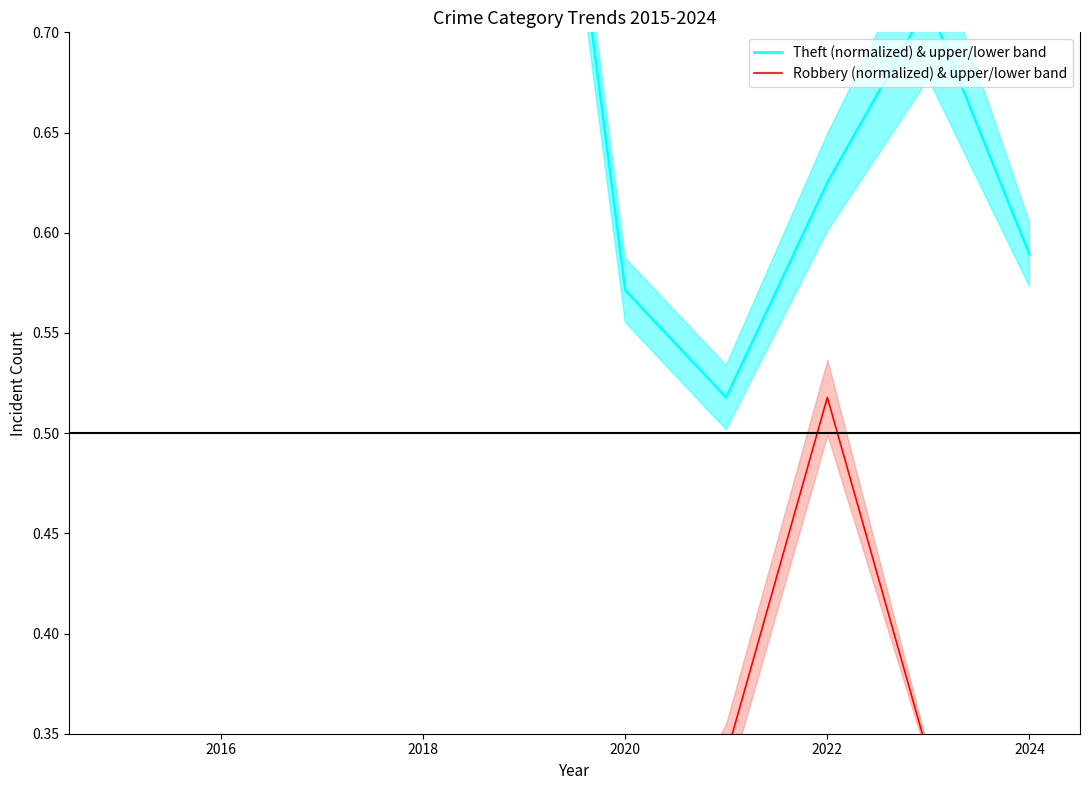

What is the sum of all Theft (normalized) & upper/lower band values?

7.4